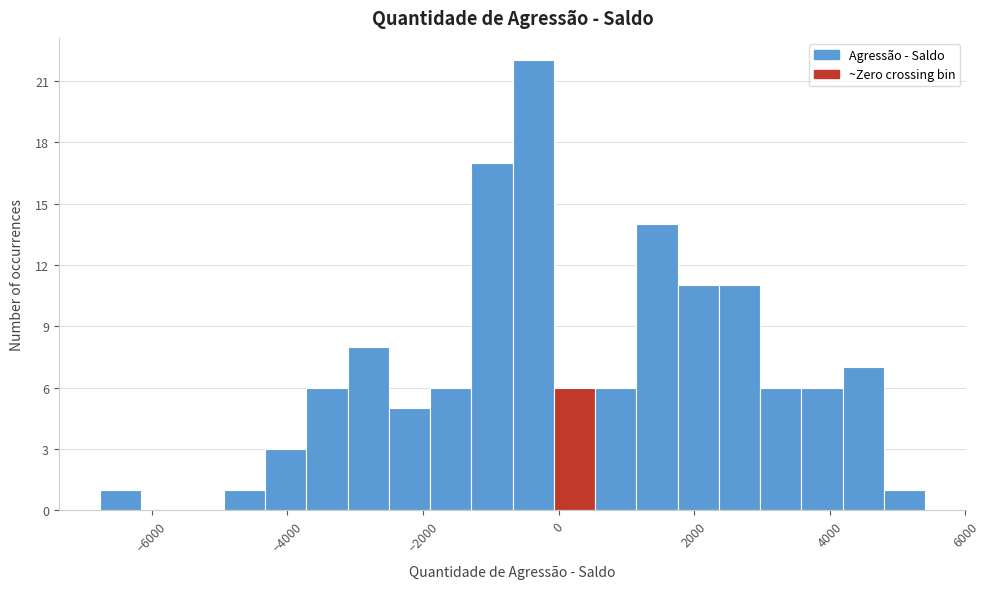

Read against the x-axis, roughly where is the centre of the tallest bar?

-400